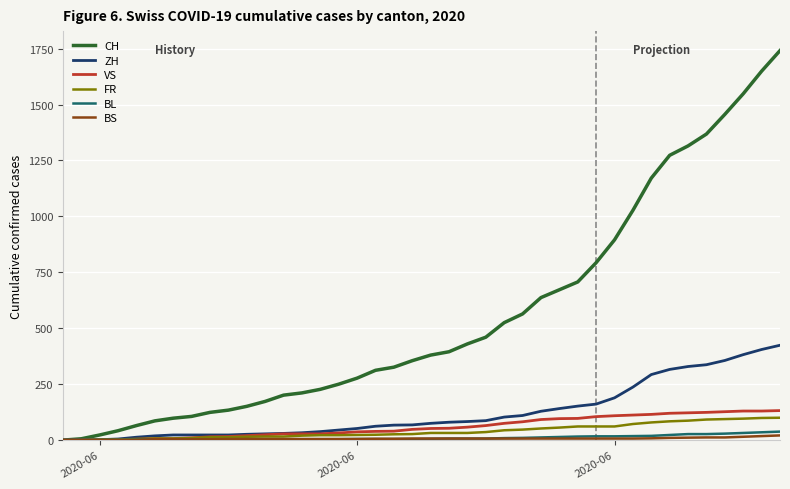

Does the chart have visible grid lines?

Yes